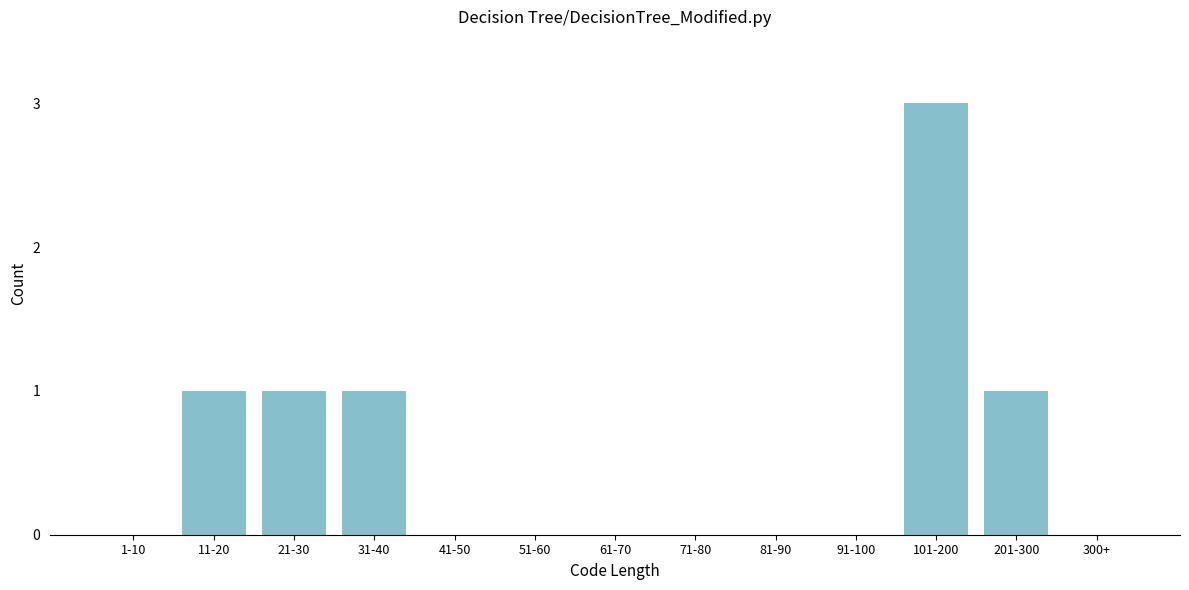

Reading left to right, extract all data points from this chart.

1-10=0	11-20=1	21-30=1	31-40=1	41-50=0	51-60=0	61-70=0	71-80=0	81-90=0	91-100=0	101-200=3	201-300=1	300+=0